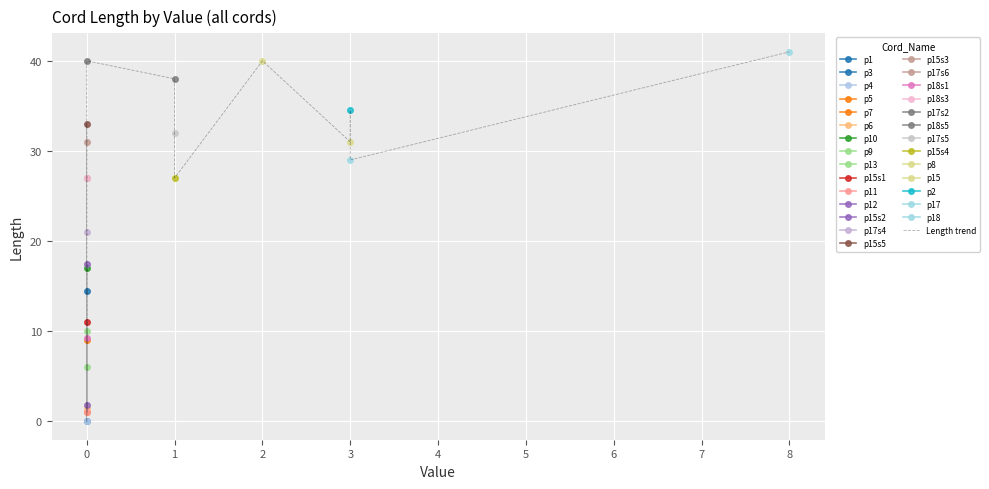

What is the greatest value displayed?

41.0